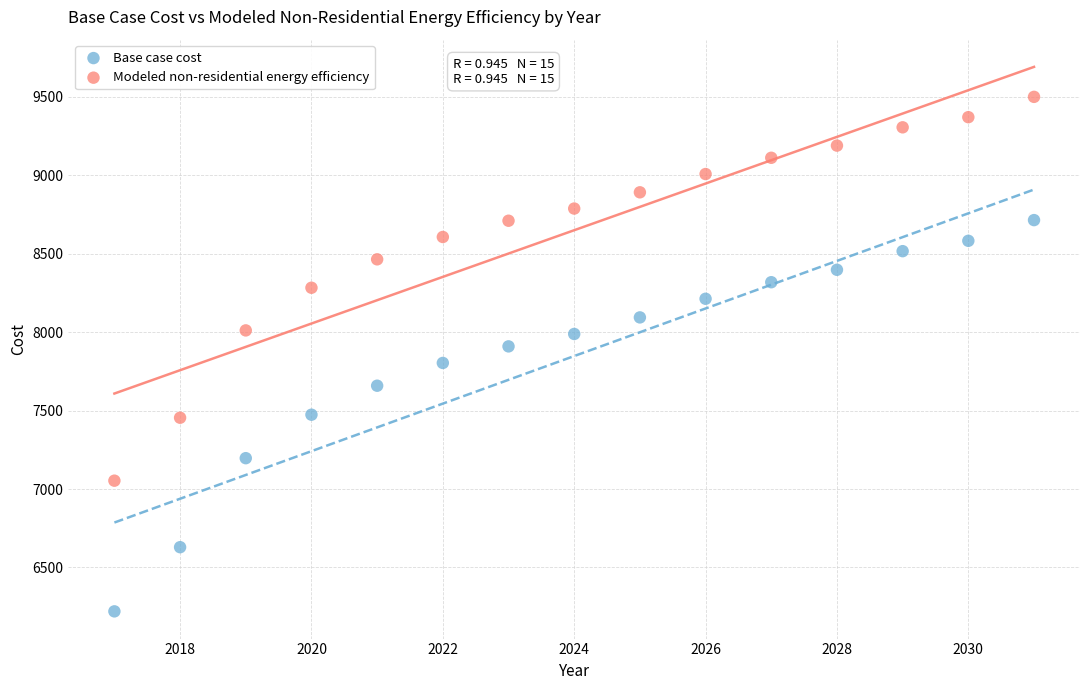

Across all data points, what is the range of Y values (max minus min)?

3279.5